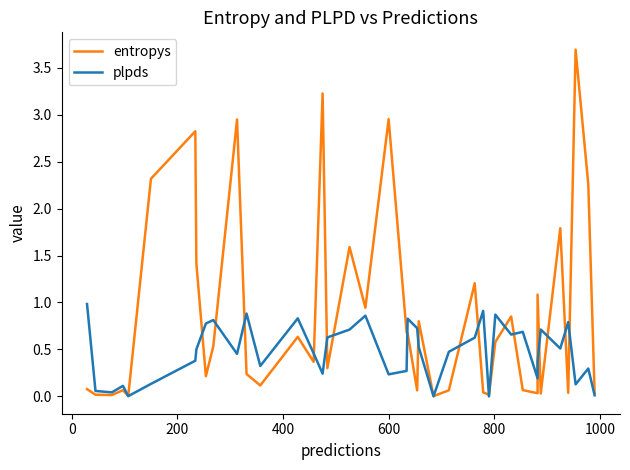

Does the chart have visible grid lines?

No